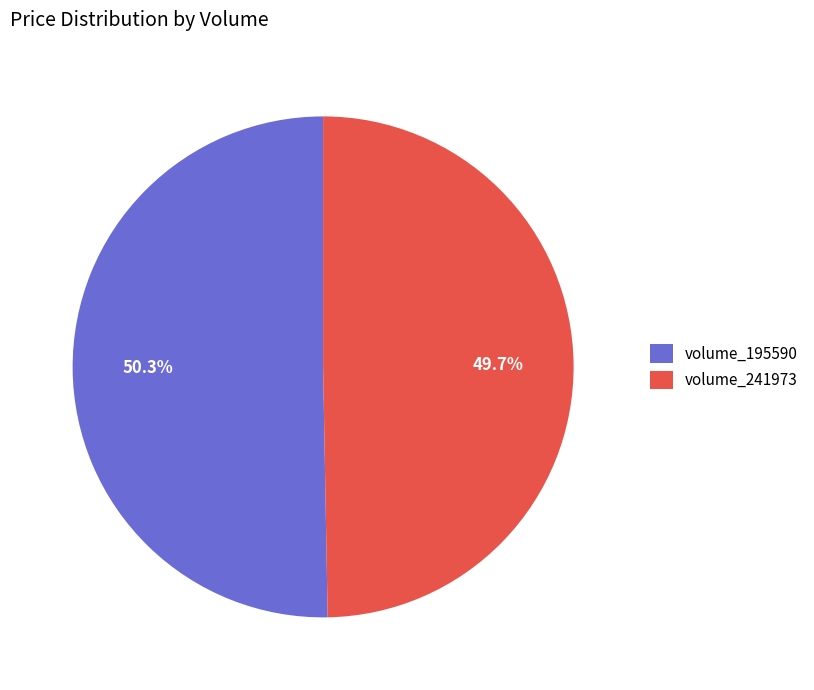

Rank the categories by value from lowest to highest.

volume_241973, volume_195590